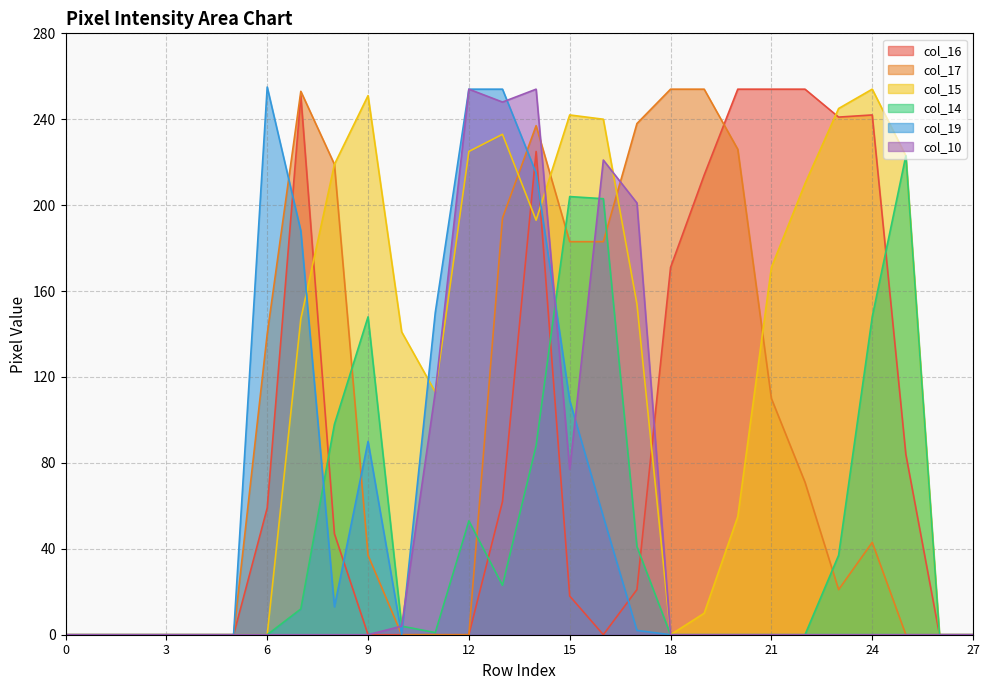

Rank the series at 24 from highest to lowest value.

col_15, col_16, col_14, col_17, col_19, col_10